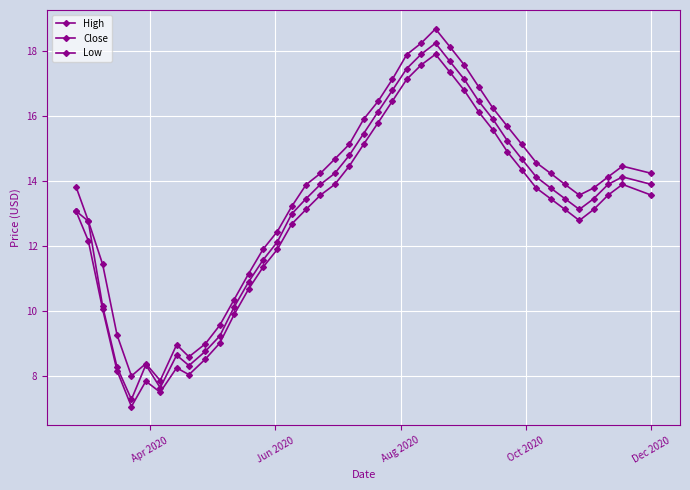

Reading left to right, transcribe all the data shown in this chart.

High: 13.8	12.8	11.4	9.3	8.0	8.4	7.9	9.0	8.6	9.0	9.6	10.3	11.1	11.9	12.4	13.2	13.9	14.2	14.7	15.1	15.9	16.4	17.1	17.9	18.2	18.7	18.1	17.6	16.9	16.2	15.7	15.1	14.6	14.2	13.9	13.6	13.8	14.1	14.4	14.2
Close: 13.1	12.8	10.1	8.3	7.3	8.3	7.6	8.6	8.3	8.8	9.2	10.1	10.9	11.6	12.1	13.0	13.4	13.9	14.2	14.8	15.4	16.1	16.8	17.4	17.9	18.2	17.7	17.1	16.4	15.9	15.2	14.7	14.1	13.8	13.4	13.1	13.4	13.9	14.1	13.9
Low: 13.1	12.2	10.1	8.2	7.1	7.8	7.5	8.2	8.0	8.5	9.0	9.9	10.7	11.3	11.9	12.7	13.1	13.6	13.9	14.4	15.1	15.8	16.4	17.1	17.6	17.9	17.3	16.8	16.1	15.6	14.9	14.3	13.8	13.4	13.1	12.8	13.1	13.6	13.9	13.6